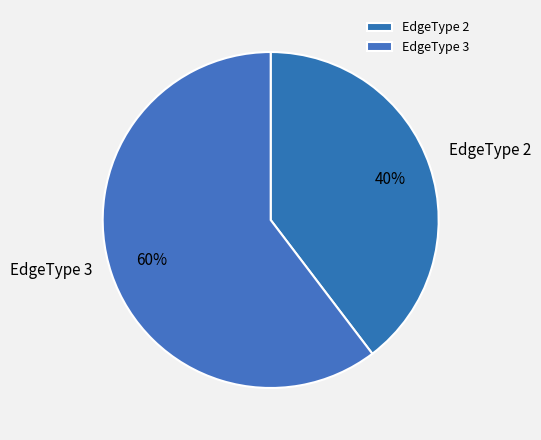

Rank the categories by value from lowest to highest.

EdgeType 2, EdgeType 3